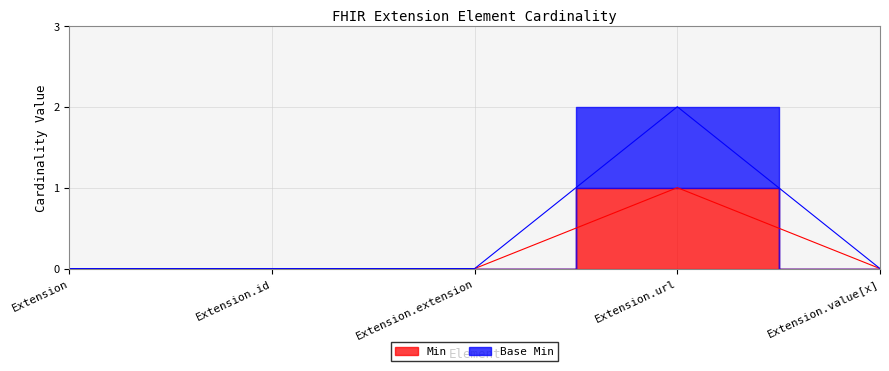

How many lines are shown in the chart?

2